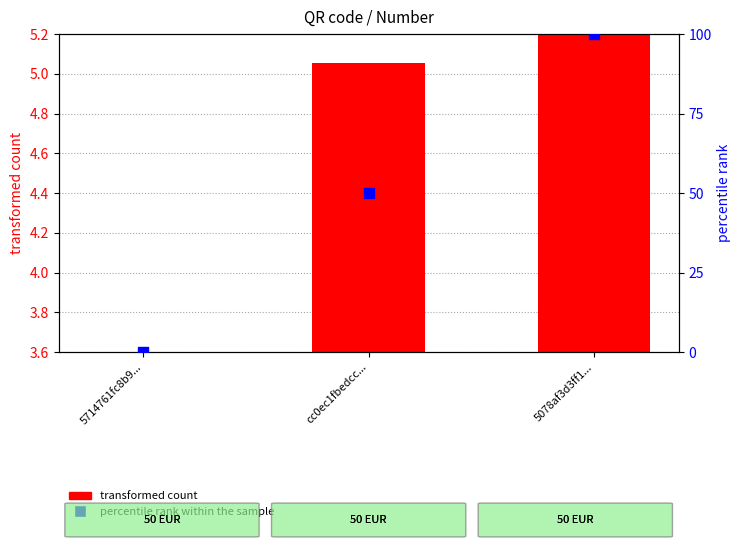

Which series has the largest total across all categories?

percentile rank within the sample